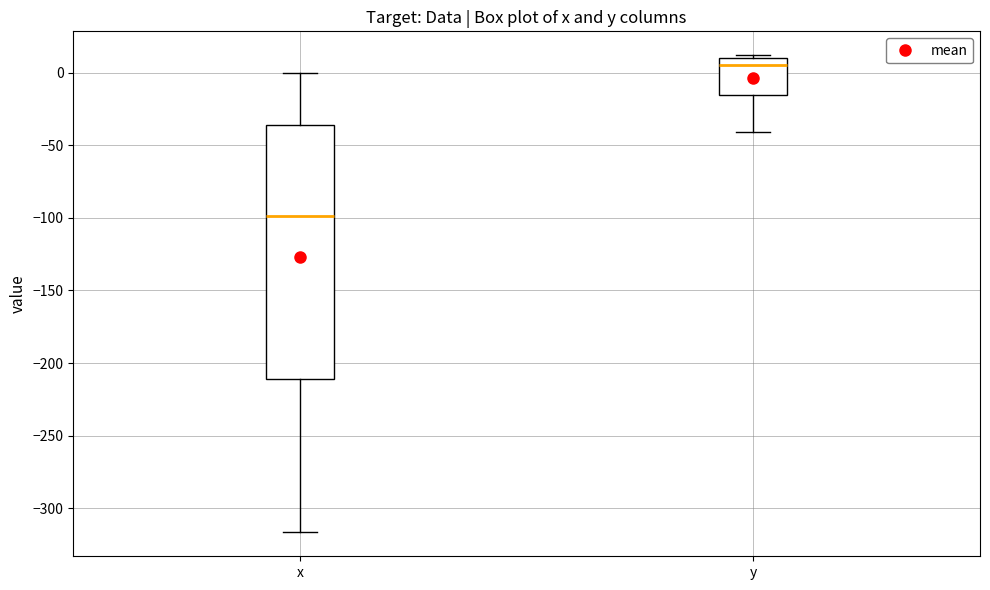

Reading left to right, transcribe this box plot: for each box, give where its median line is, the range the box spans, and where its two whiskers end, as read against the y-axis. The values are not printed on the chart, so give them approximately, as read against the axis.

x: median -100, box -210 to -35, whiskers -315 to 0
y: median 5, box -15 to 10, whiskers -40 to 10 (just above the box's upper edge)